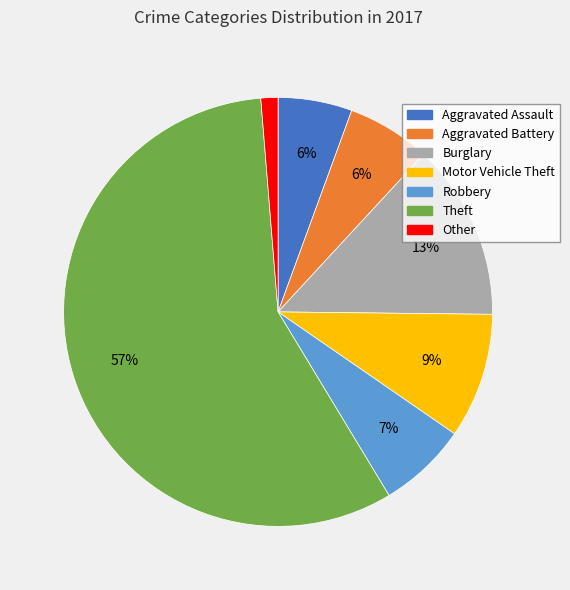

How many slices are in this pie chart?

7